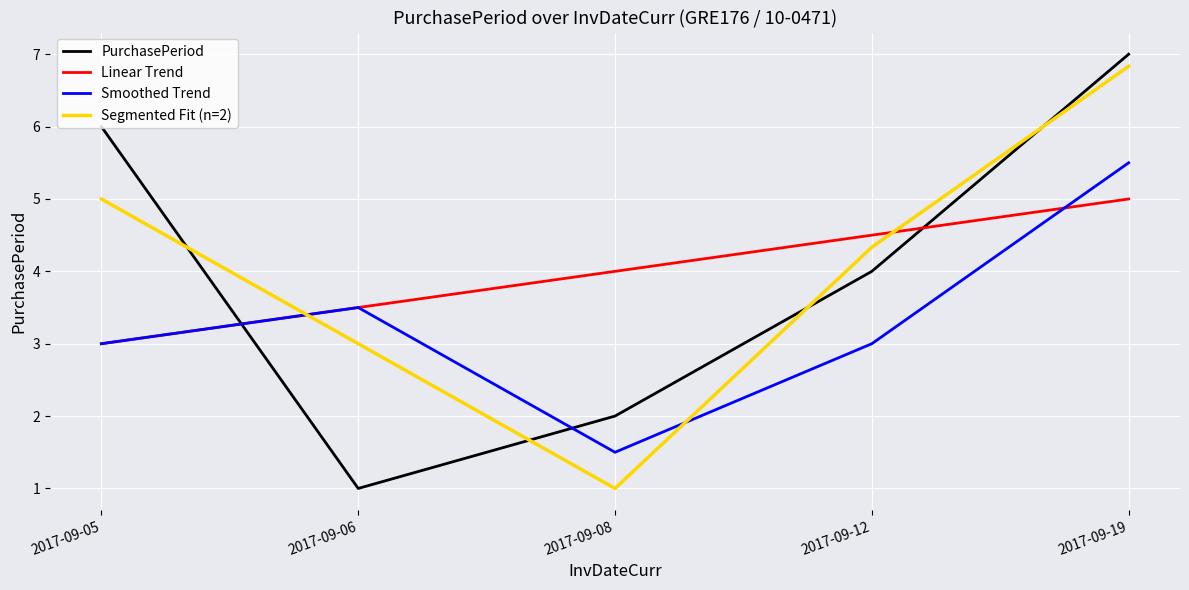

Where is the first local minimum for PurchasePeriod?

2017-09-06